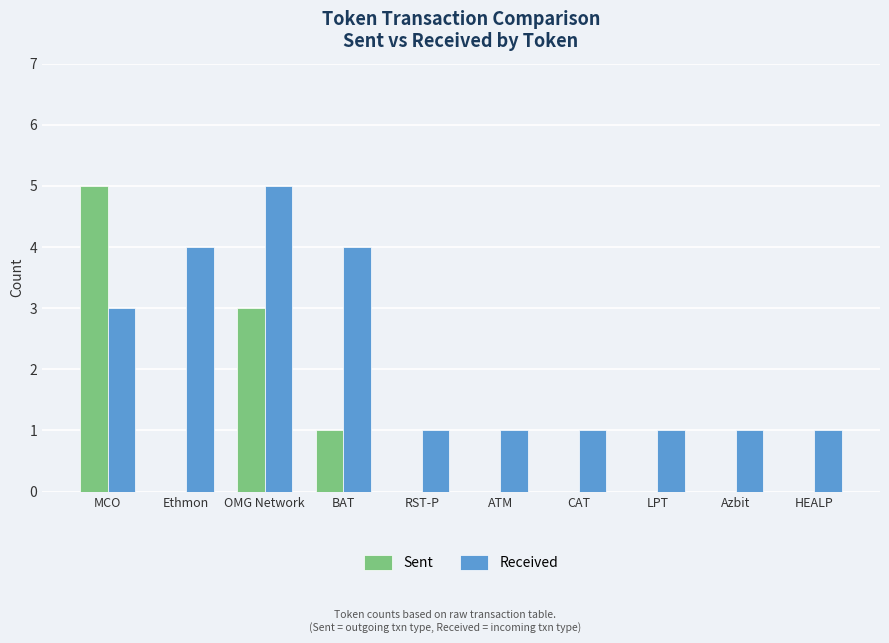

Reading left to right, what are all the values shown in this chart?

Sent: MCO=5	Ethmon=0	OMG Network=3	BAT=1	RST-P=0	ATM=0	CAT=0	LPT=0	Azbit=0	HEALP=0
Received: MCO=3	Ethmon=4	OMG Network=5	BAT=4	RST-P=1	ATM=1	CAT=1	LPT=1	Azbit=1	HEALP=1